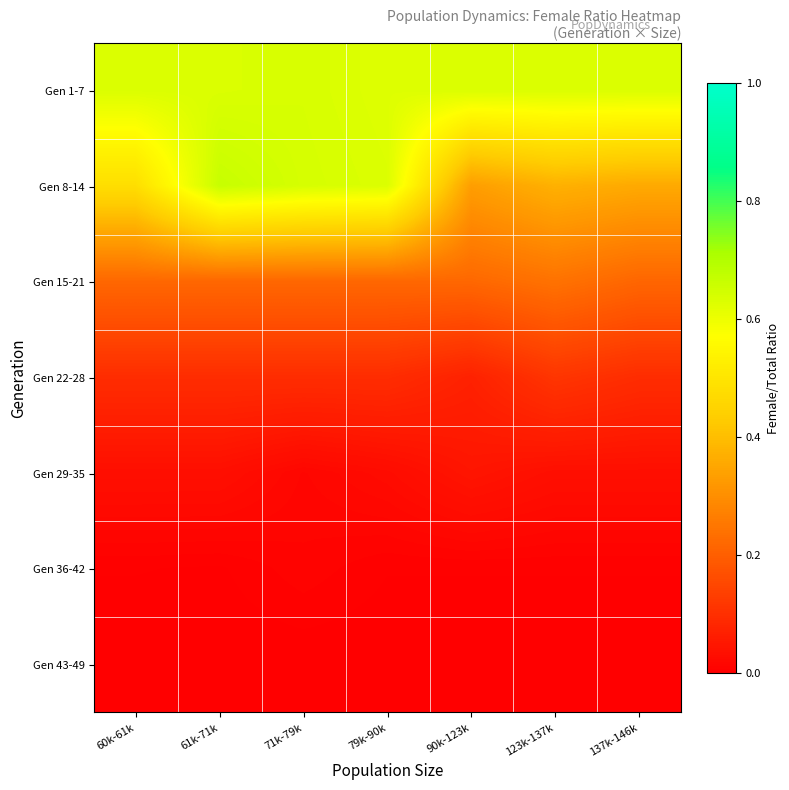

What is the spread (max minus min) of values at 90k-123k?

0.6